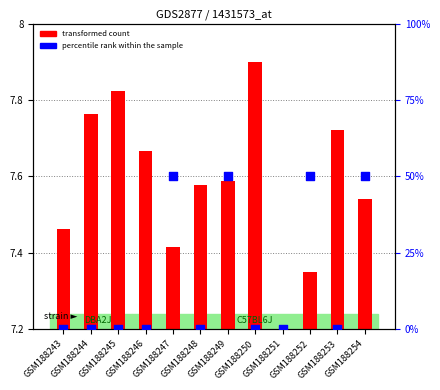

Which series has the largest total across all categories?

percentile rank within the sample